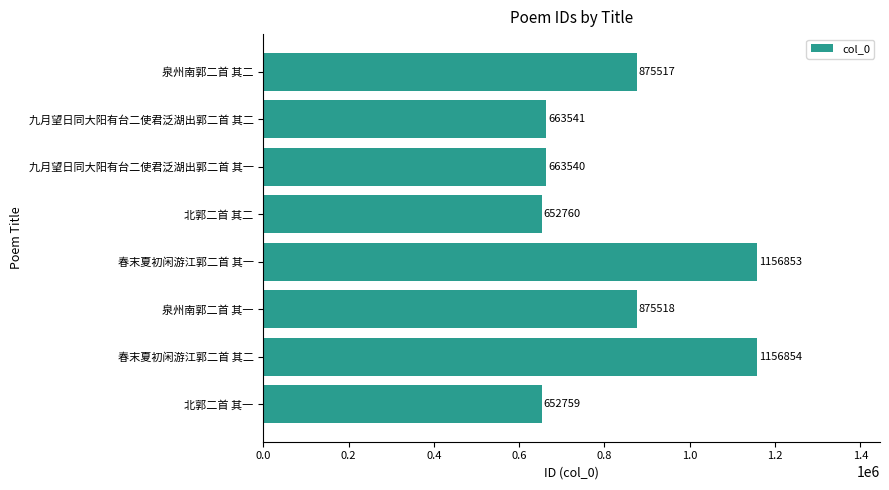

At which label is the value closest to 904806?

泉州南郭二首 其一